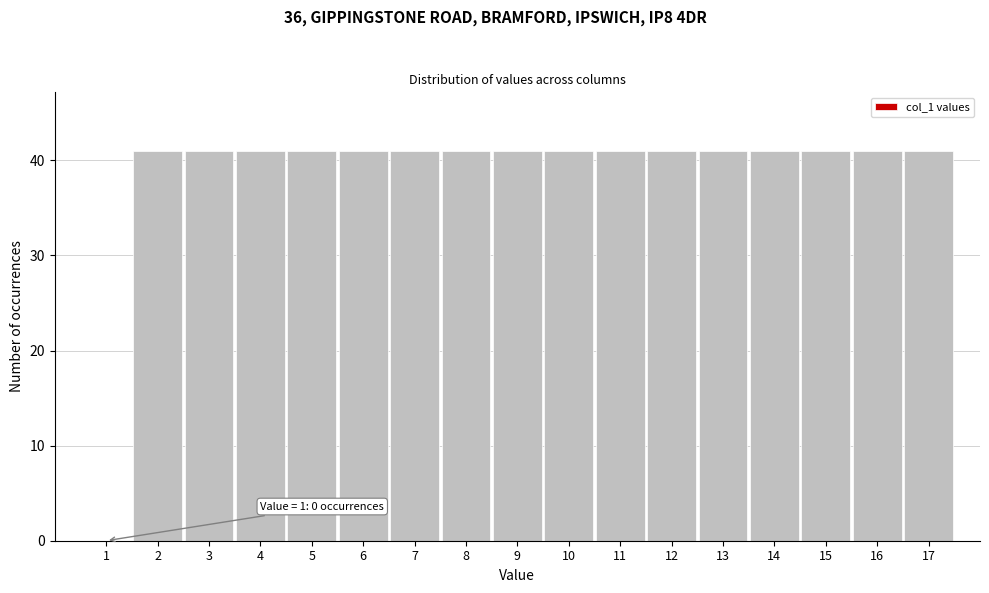

Reading left to right, transcribe all the data shown in this chart.

1=0	2=41	3=41	4=41	5=41	6=41	7=41	8=41	9=41	10=41	11=41	12=41	13=41	14=41	15=41	16=41	17=41